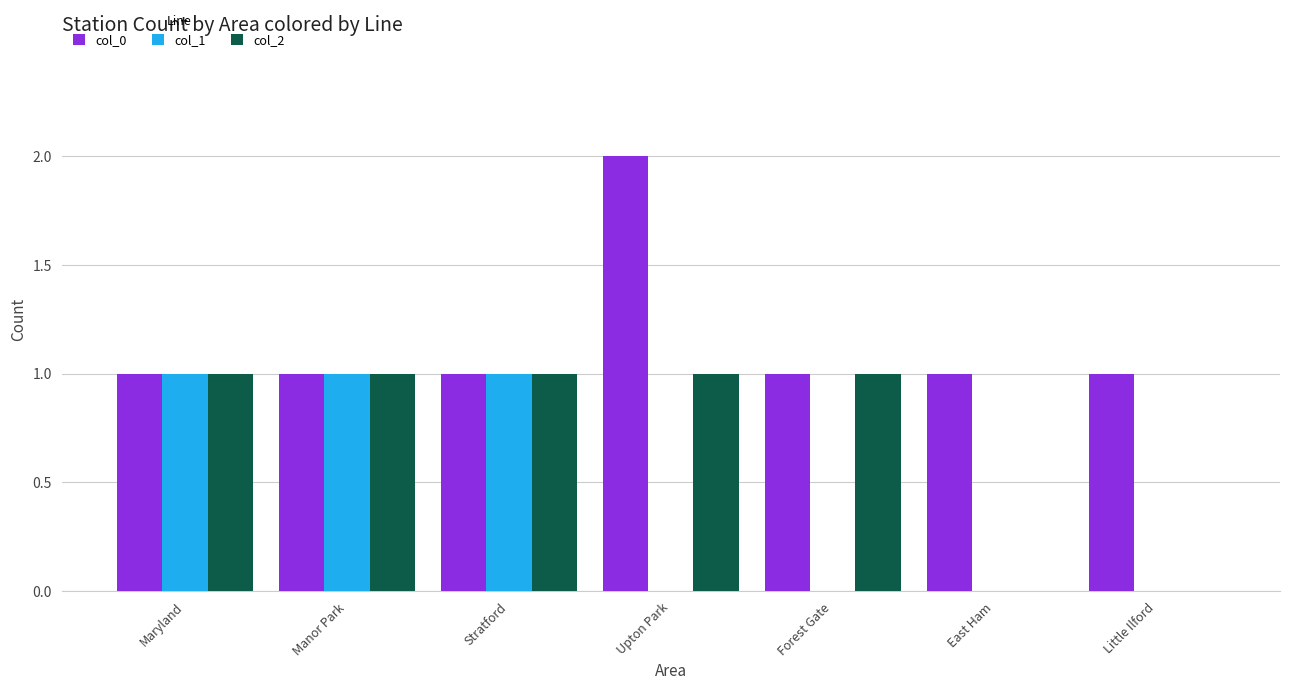

Is the value of col_1 at Little Ilford greater than the value of col_0 at Upton Park?

No